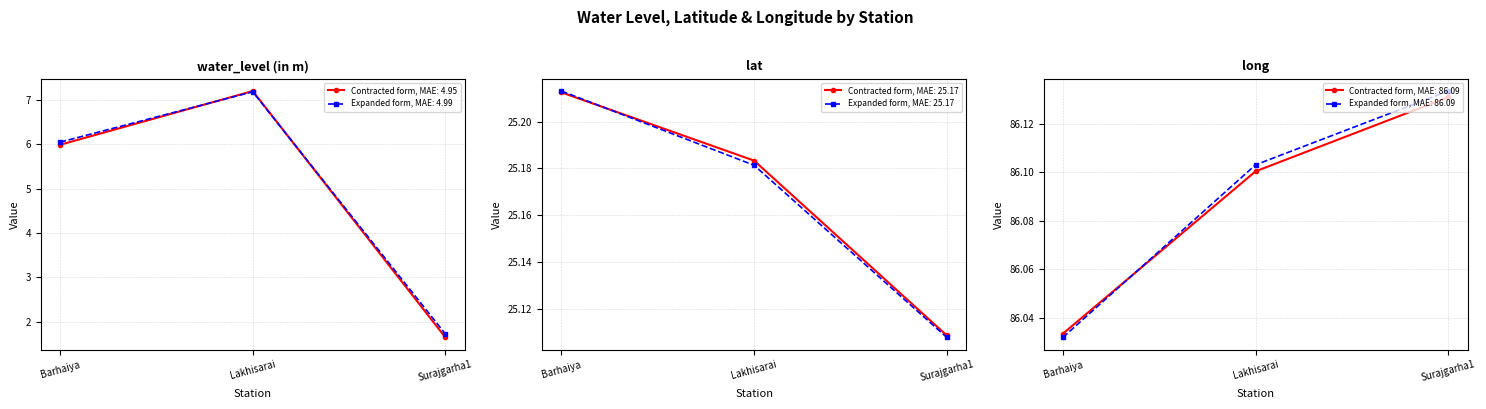

What is the minimum value shown in the chart?

1.6